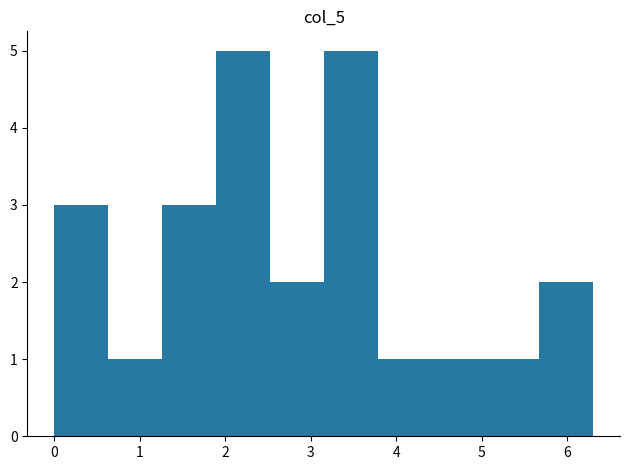

Reading left to right, list every bar in this chart as the range it spans on the x-axis followed by its height. Neither the bar edges nor the heights are printed on the chart, so give them approximately, as read against the axes.

0.00 to 0.63: 3
0.63 to 1.26: 1
1.26 to 1.89: 3
1.89 to 2.52: 5
2.52 to 3.15: 2
3.15 to 3.78: 5
3.78 to 4.41: 1
4.41 to 5.04: 1
5.04 to 5.67: 1
5.67 to 6.30: 2